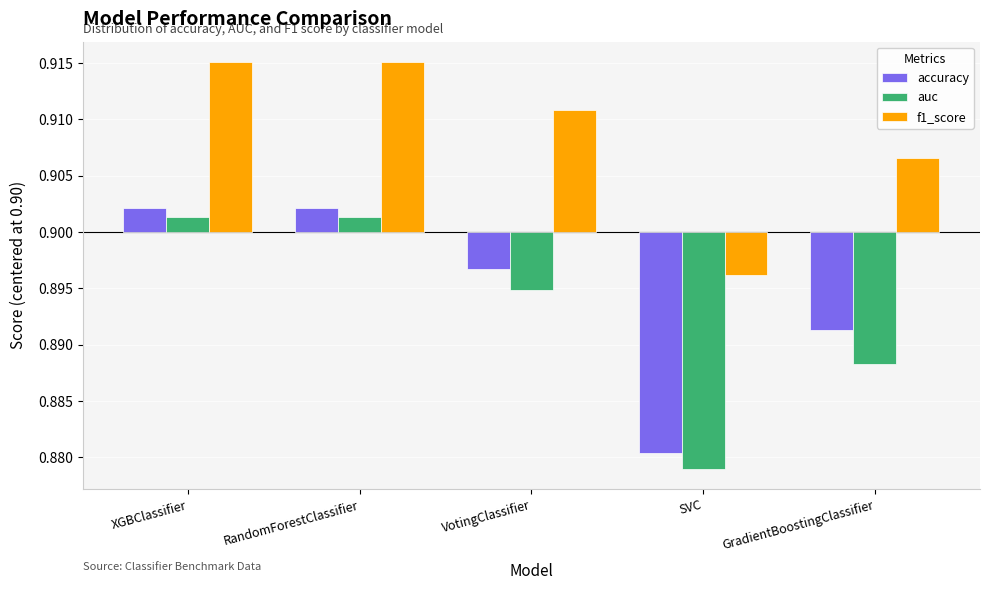

Is it true that accuracy equals -0.0 at GradientBoostingClassifier?

False